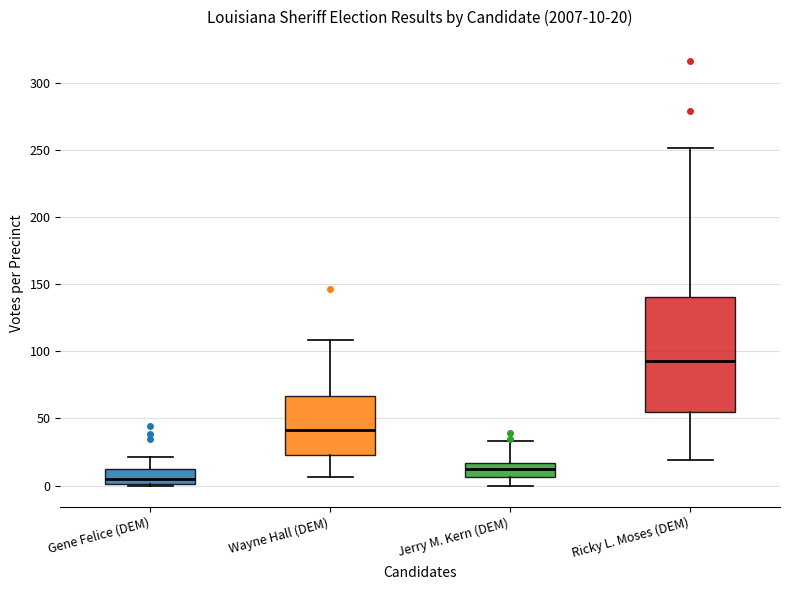

Which box has the highest median line?

Ricky L. Moses (DEM)